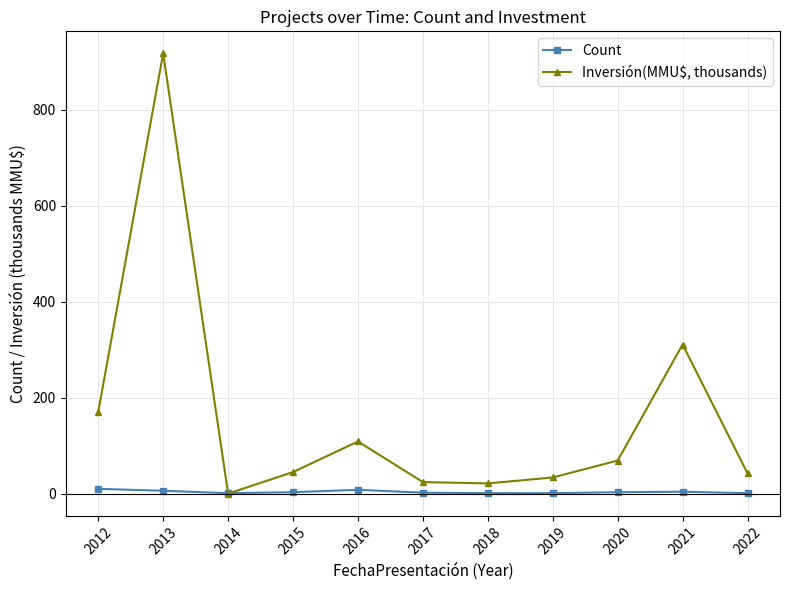

How many distinct data groups are displayed?

2